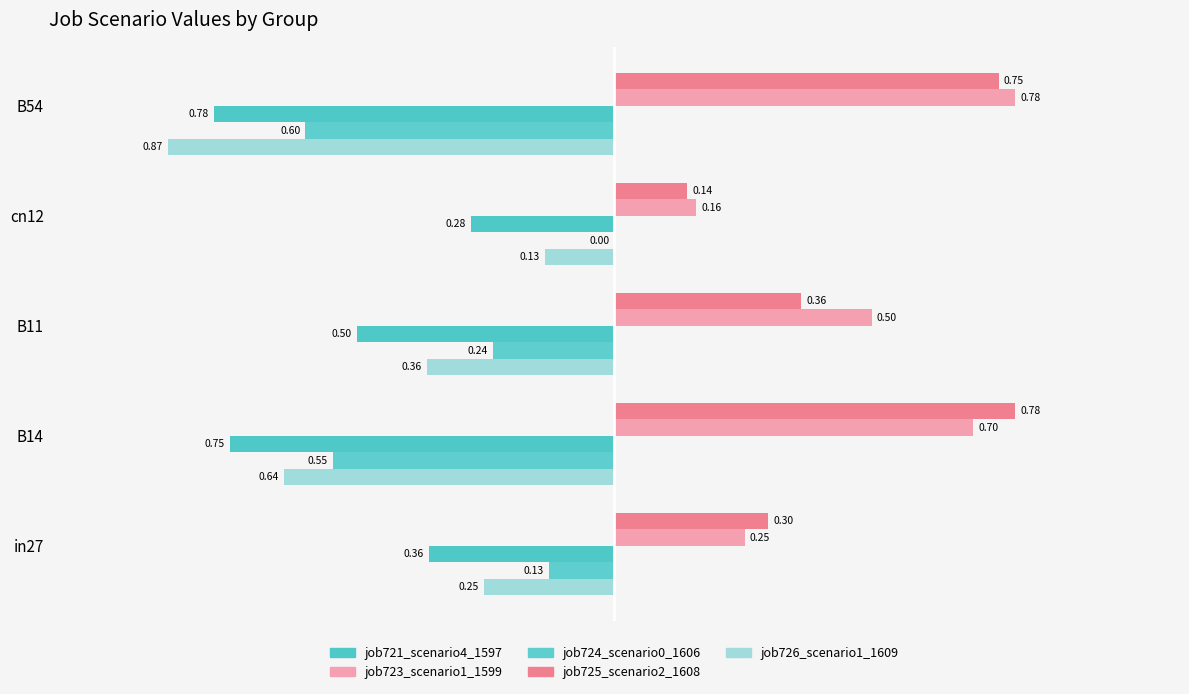

What is the highest value of the job726_scenario1_1609 series?

-0.1